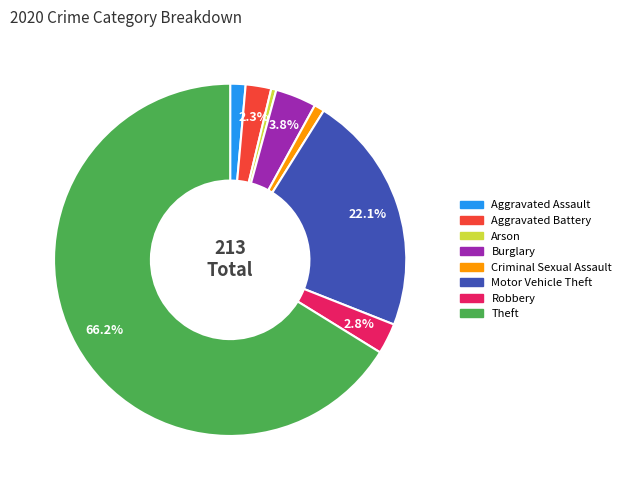

Count the number of slices in the pie.

8